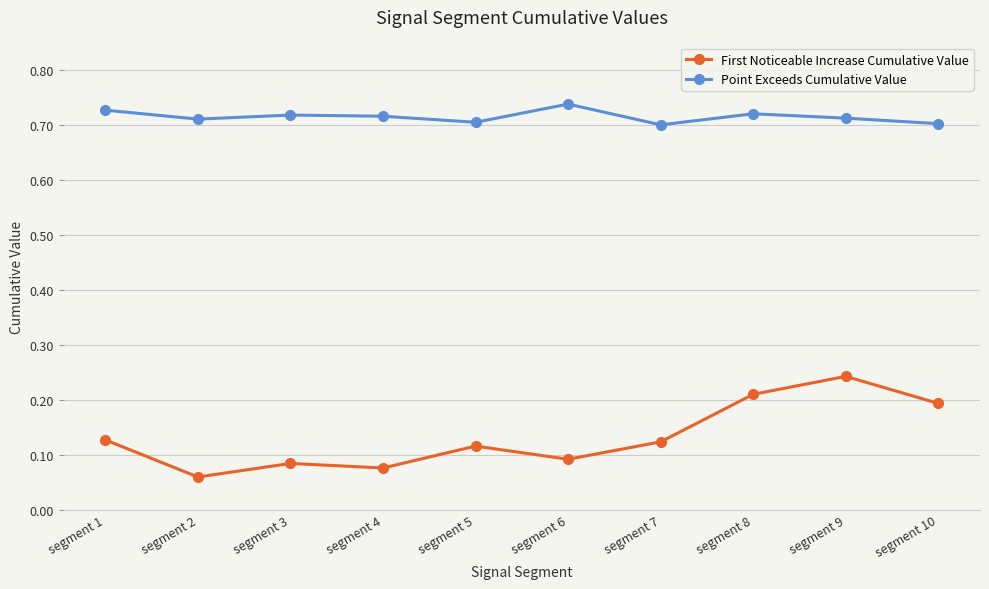

What is the total value across all series at segment 6?

0.8